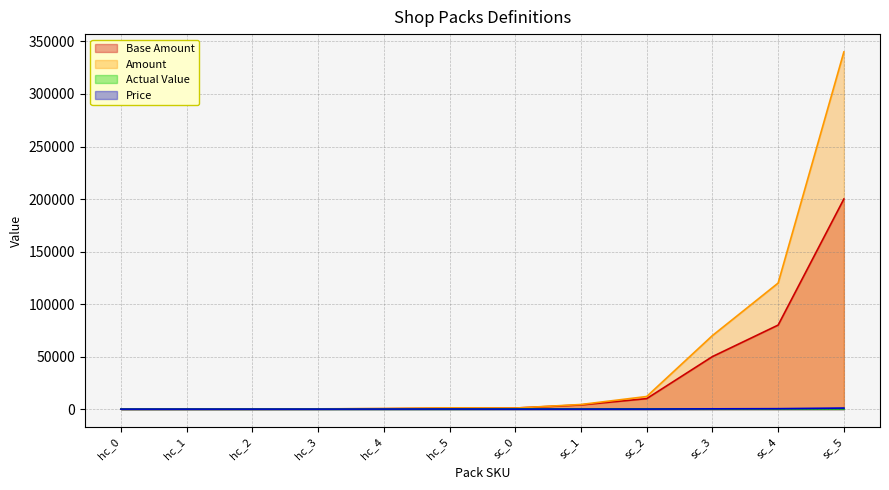

What is the average value of the Price series?

156.7